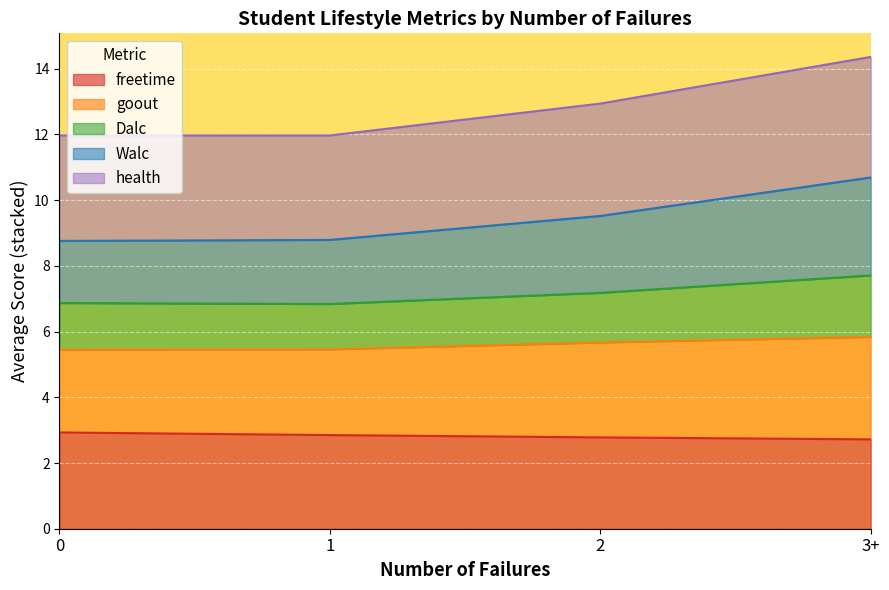

List the series in order of their peak value, lowest first.

freetime, goout, Dalc, Walc, health